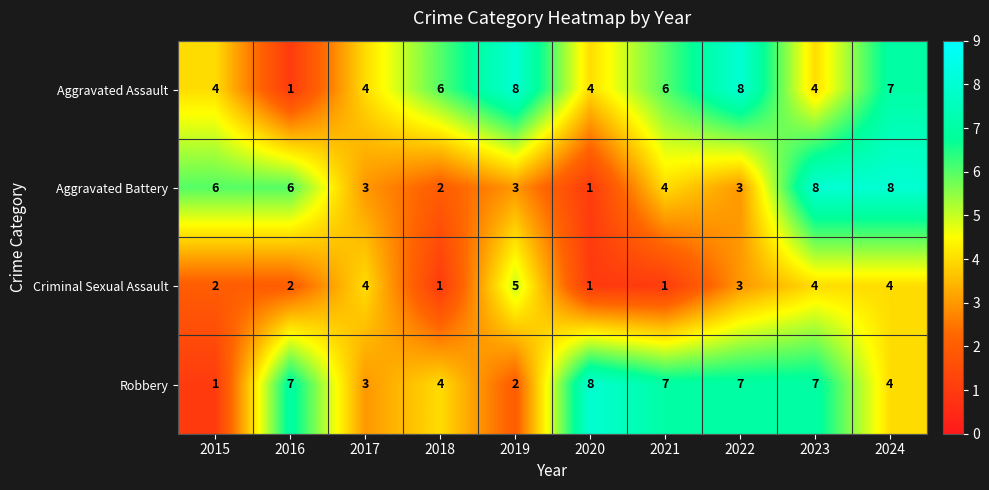

What is the minimum value shown in the chart?

1